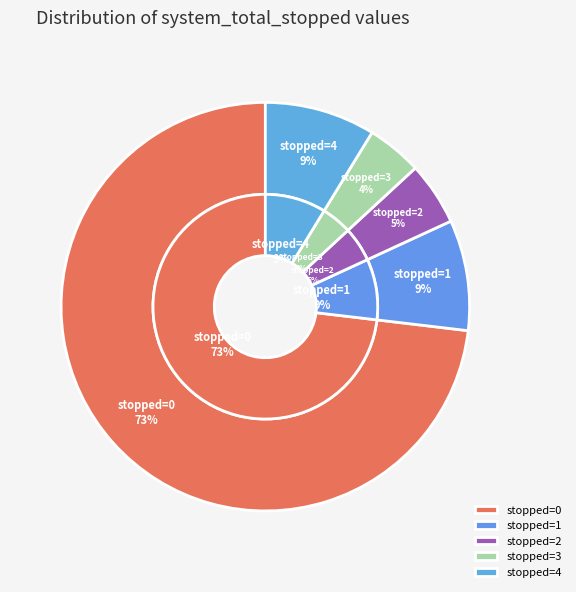

To the nearest percent, what is the difference between the largest and smallest slice percentages?

69%